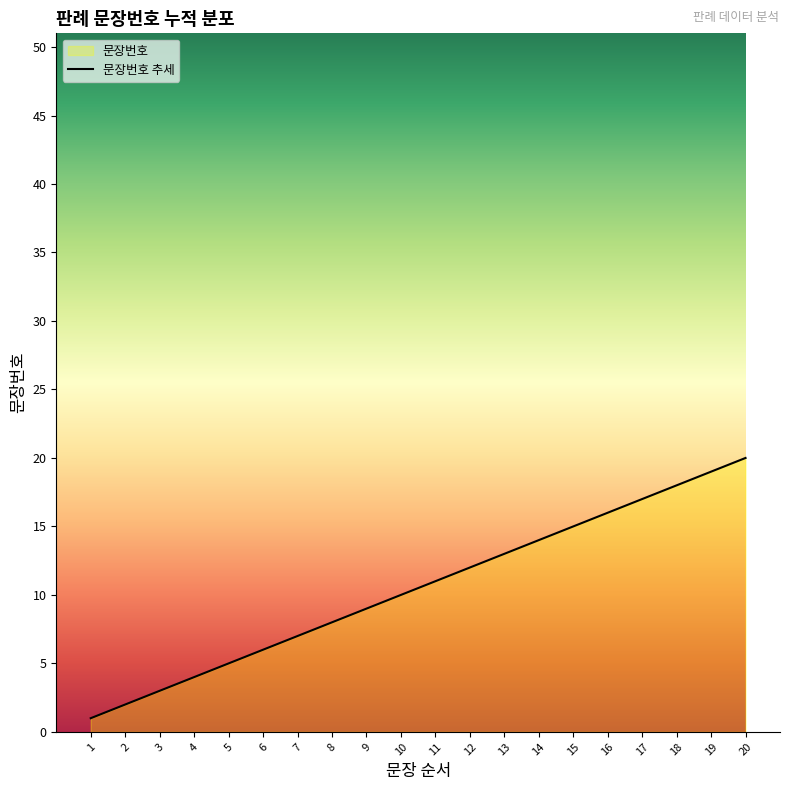

Does the chart display data point markers on the line(s)?

No